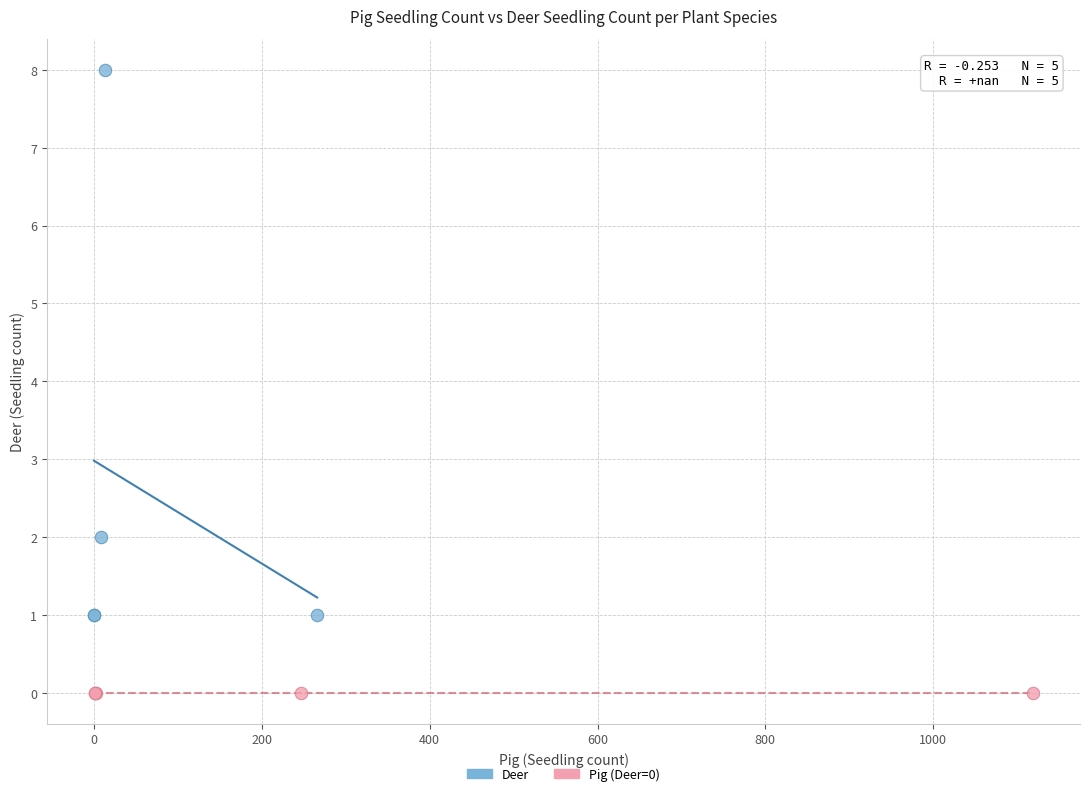

Which series reaches the maximum Y coordinate?

Deer